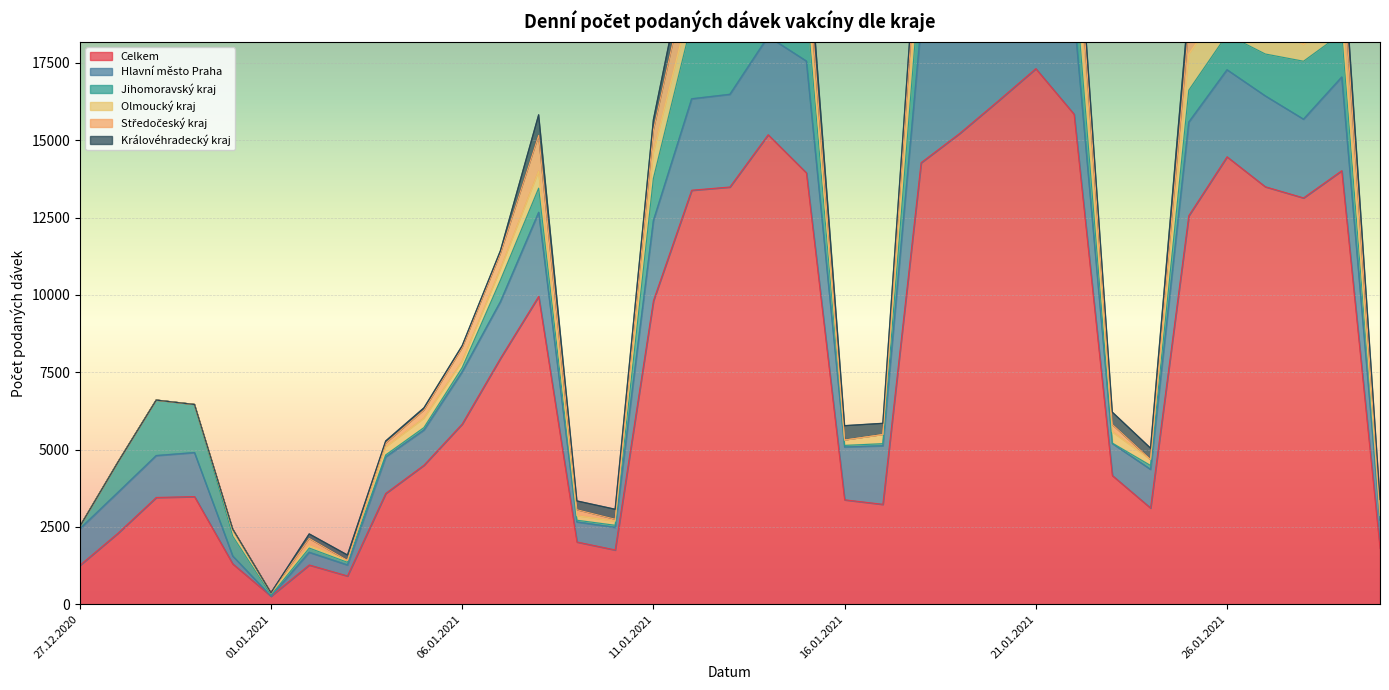

What is the average value of the Královéhradecký kraj series?

397